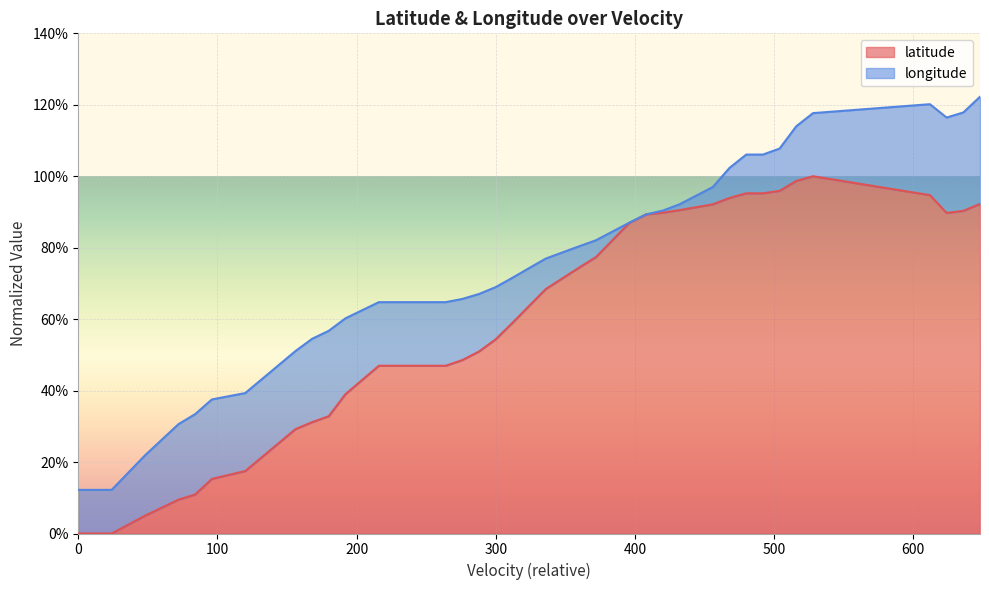

What is the difference between the maximum and minimum values?

1.0